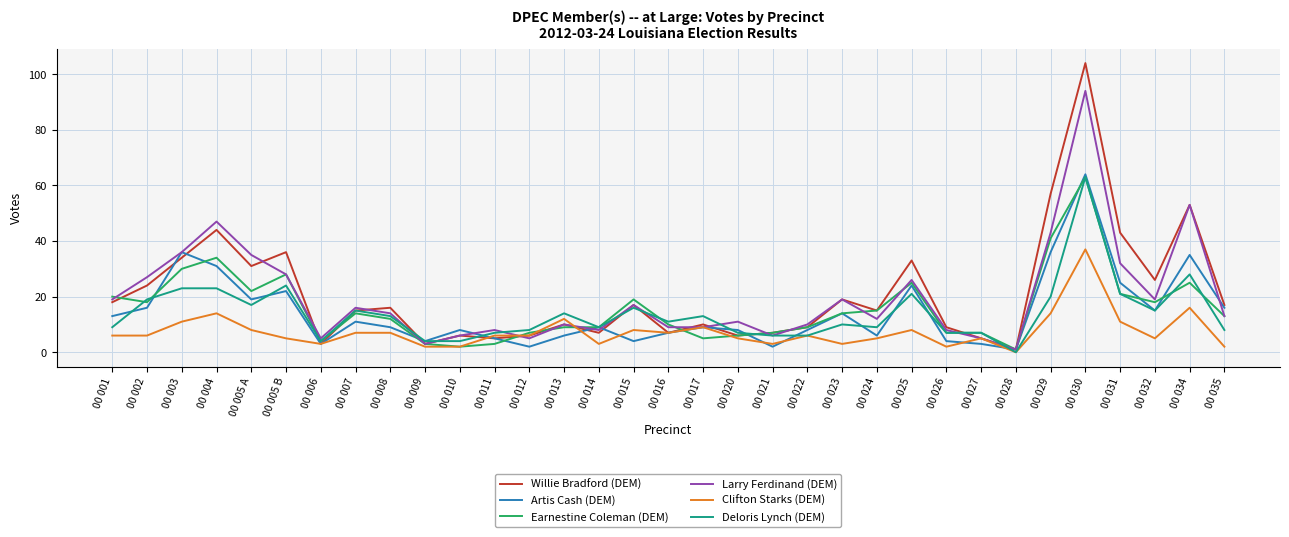

At which label does Deloris Lynch (DEM) reach its minimum?

00 028